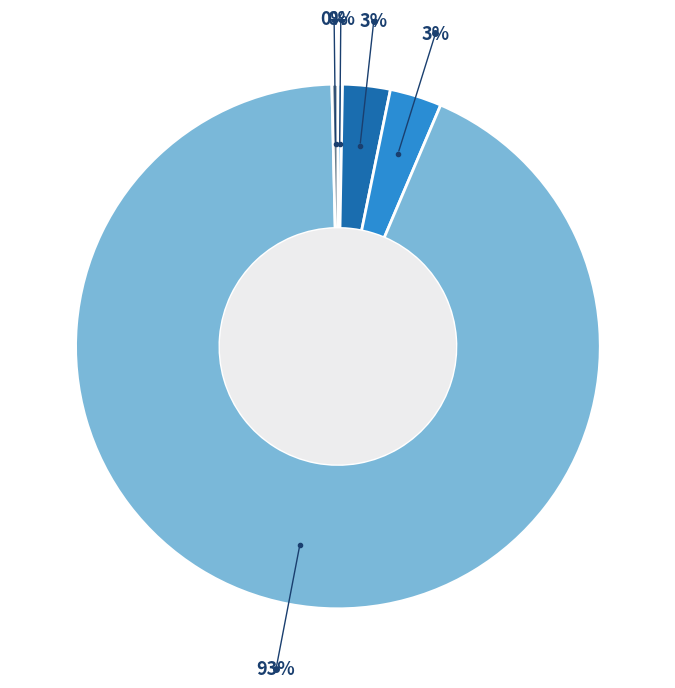

To the nearest percent, what is the average slice percentage?

20%